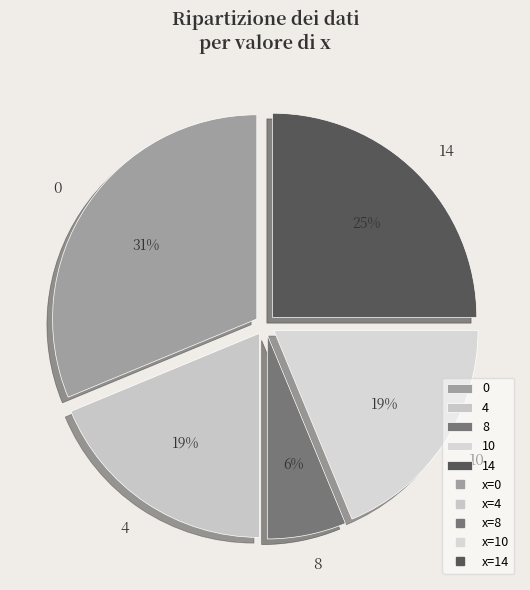

True or false: 10 accounts for 28% of the total.

False